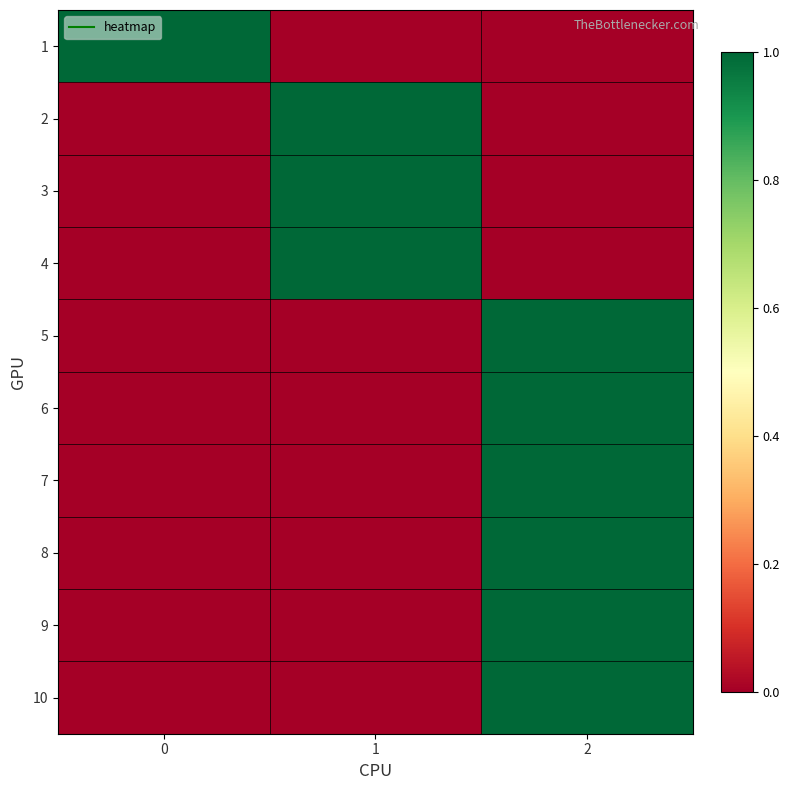

How many series are shown in this chart?

10